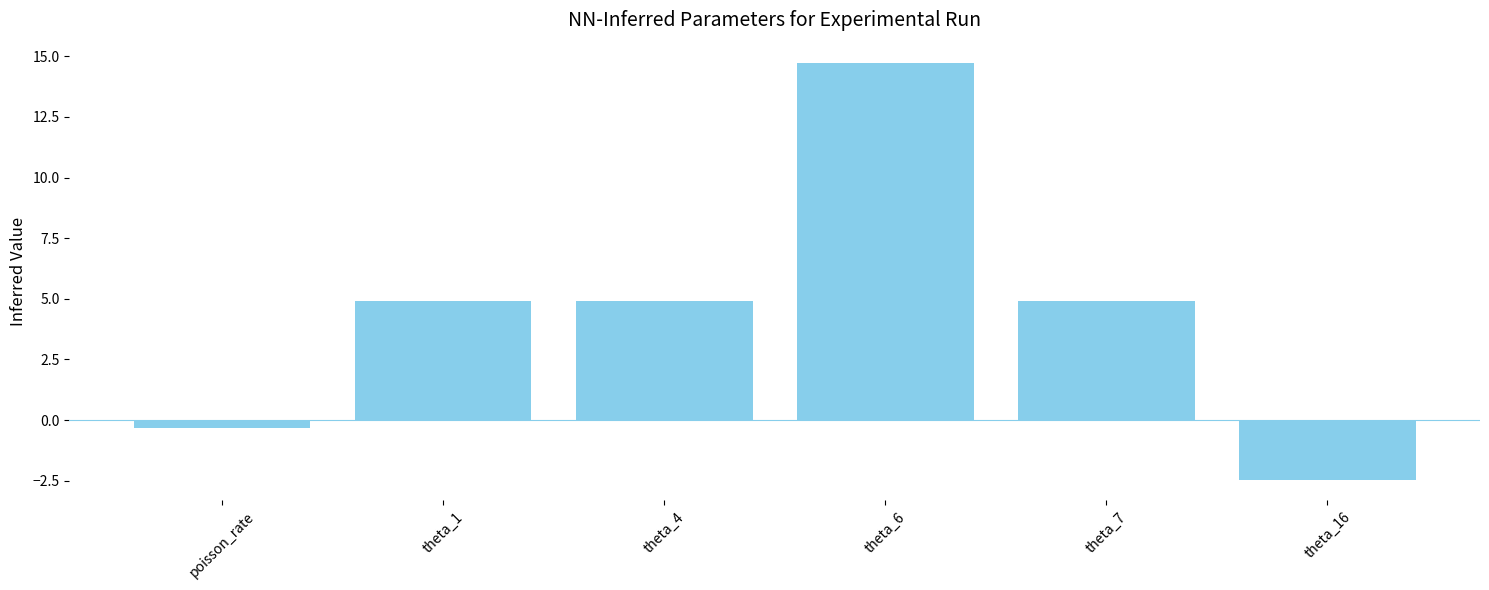

How many bars are there in total?

6